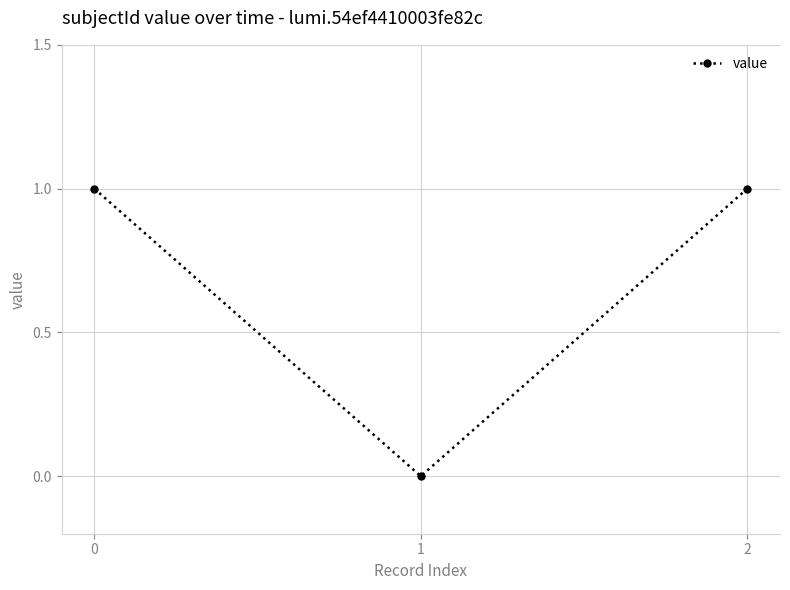

Count the values in the range 0 to 1.

3